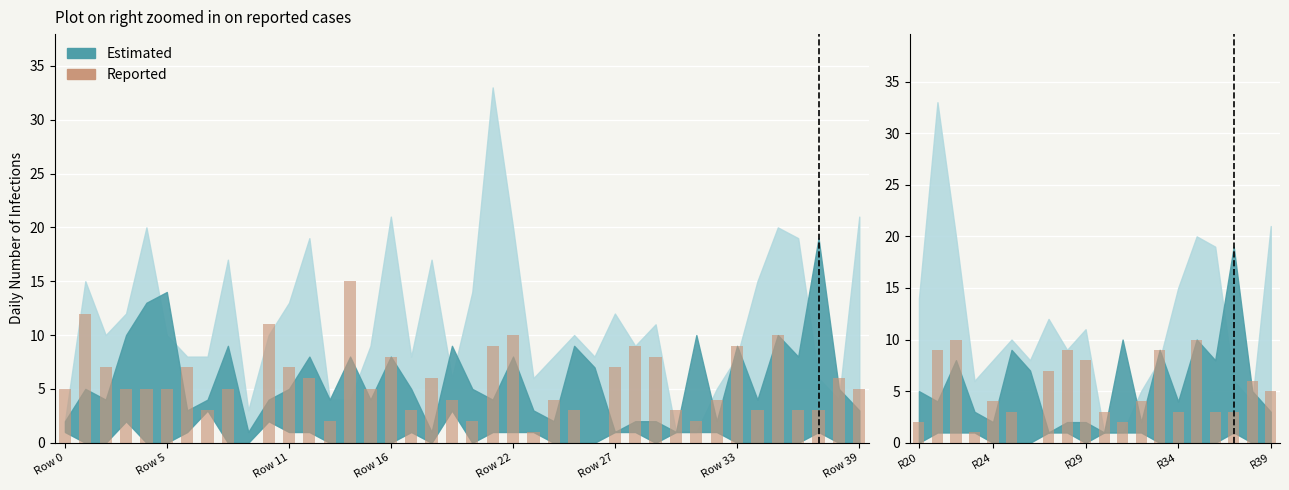

At which label is the value closest to 5?

R39